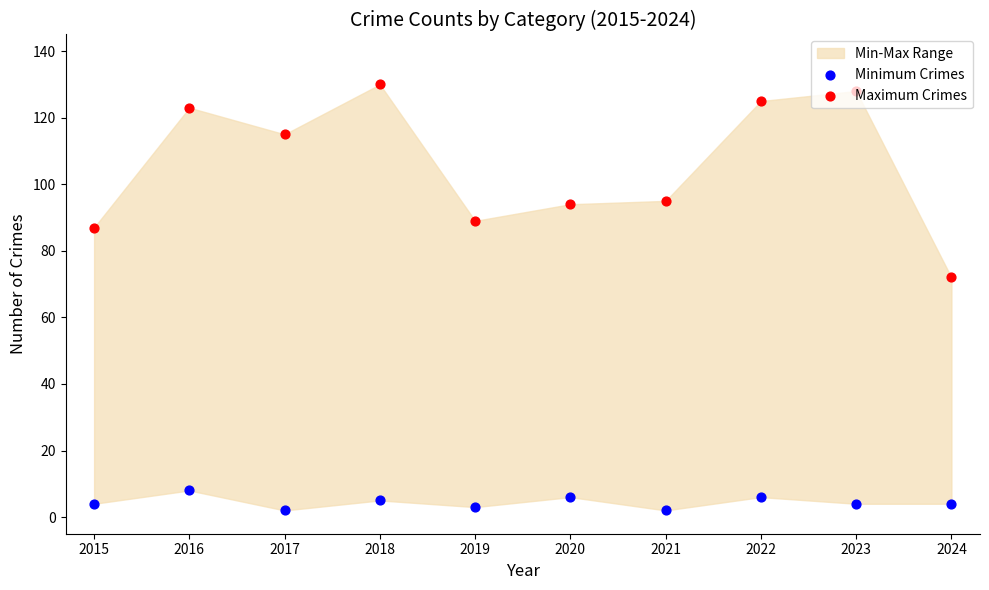

Which series reaches the maximum Y coordinate?

Maximum Crimes